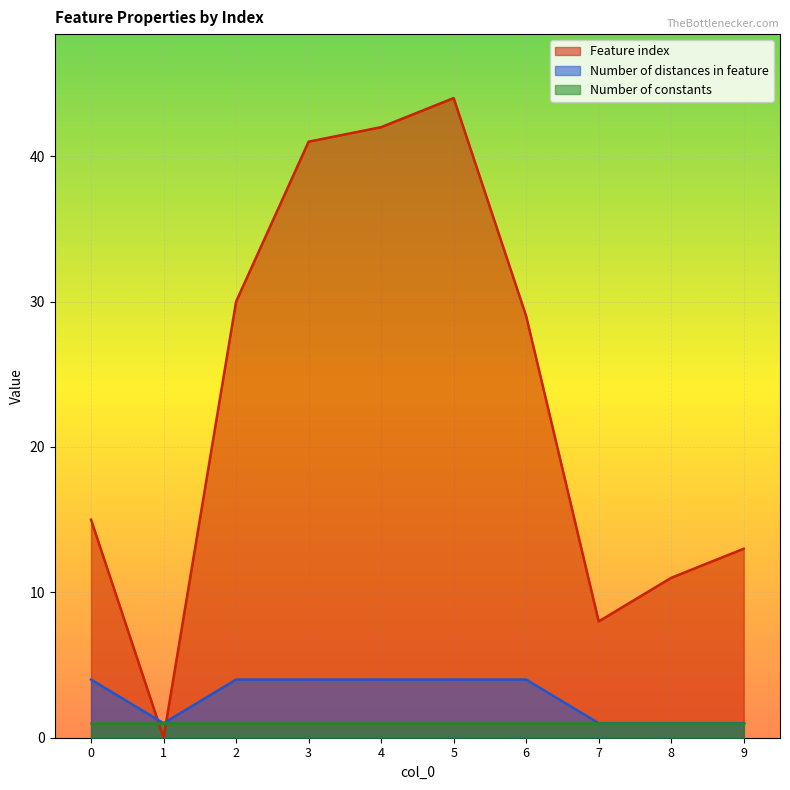

Rank the series by their maximum value, from highest to lowest.

Feature index, Number of distances in feature, Number of constants